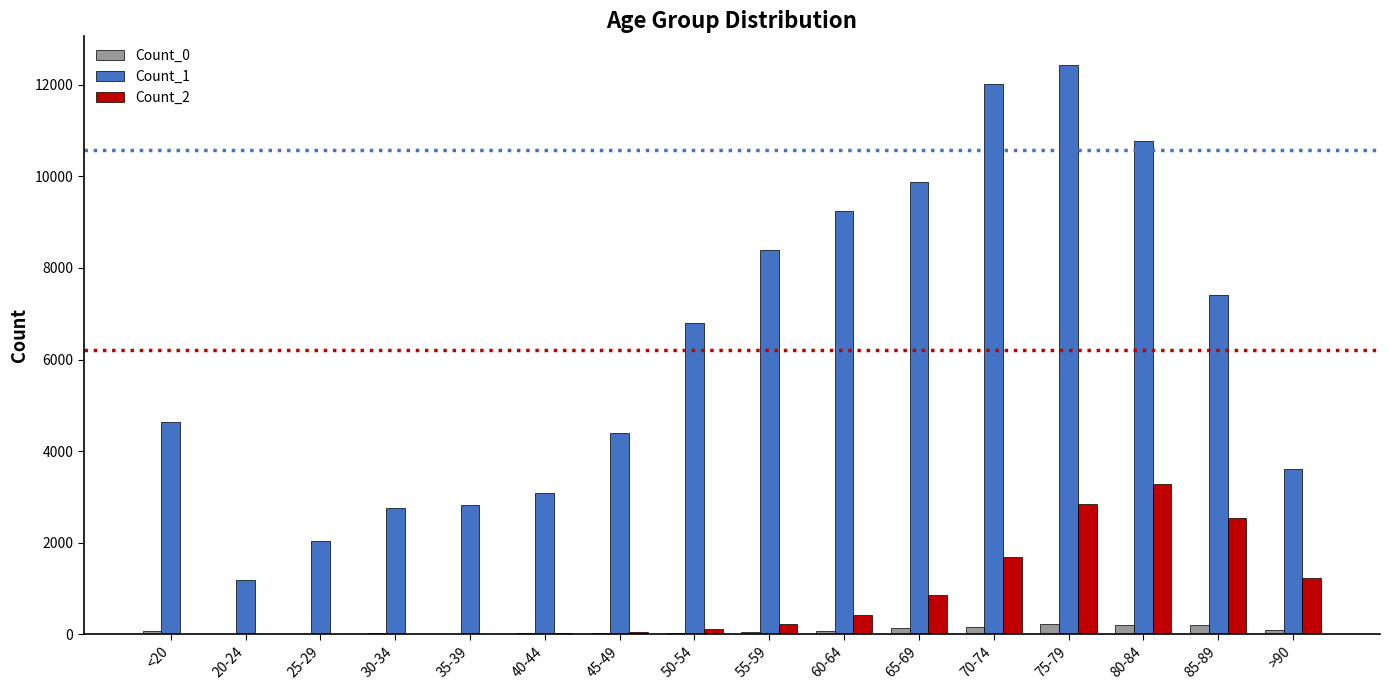

Which label corresponds to the largest value in the chart?

75-79